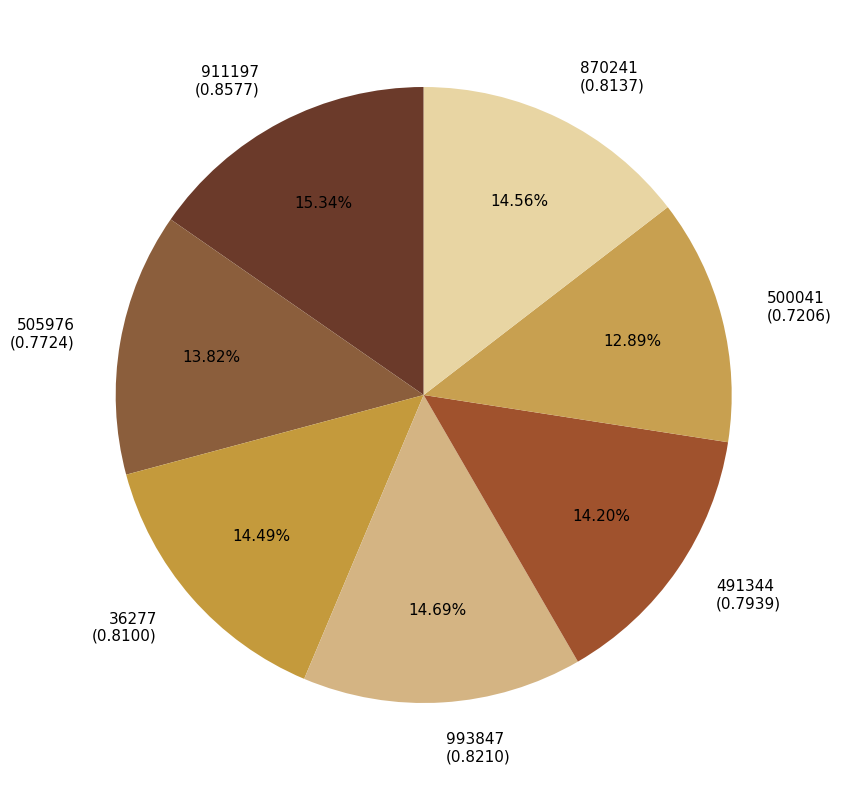

Does 993847 account for over 50% of the chart?

No